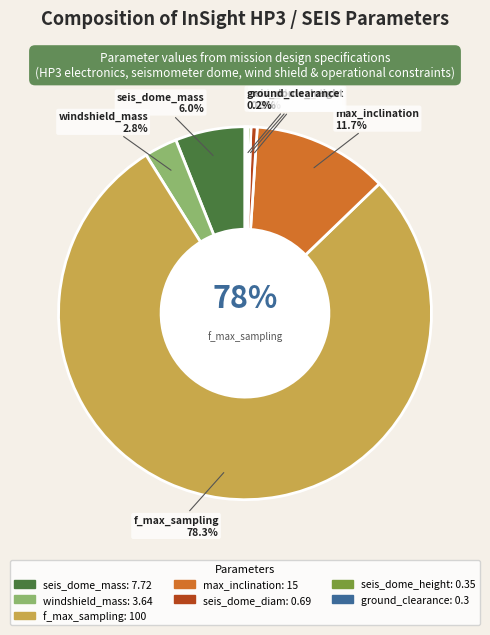

Which slice is the largest?

f_max_sampling